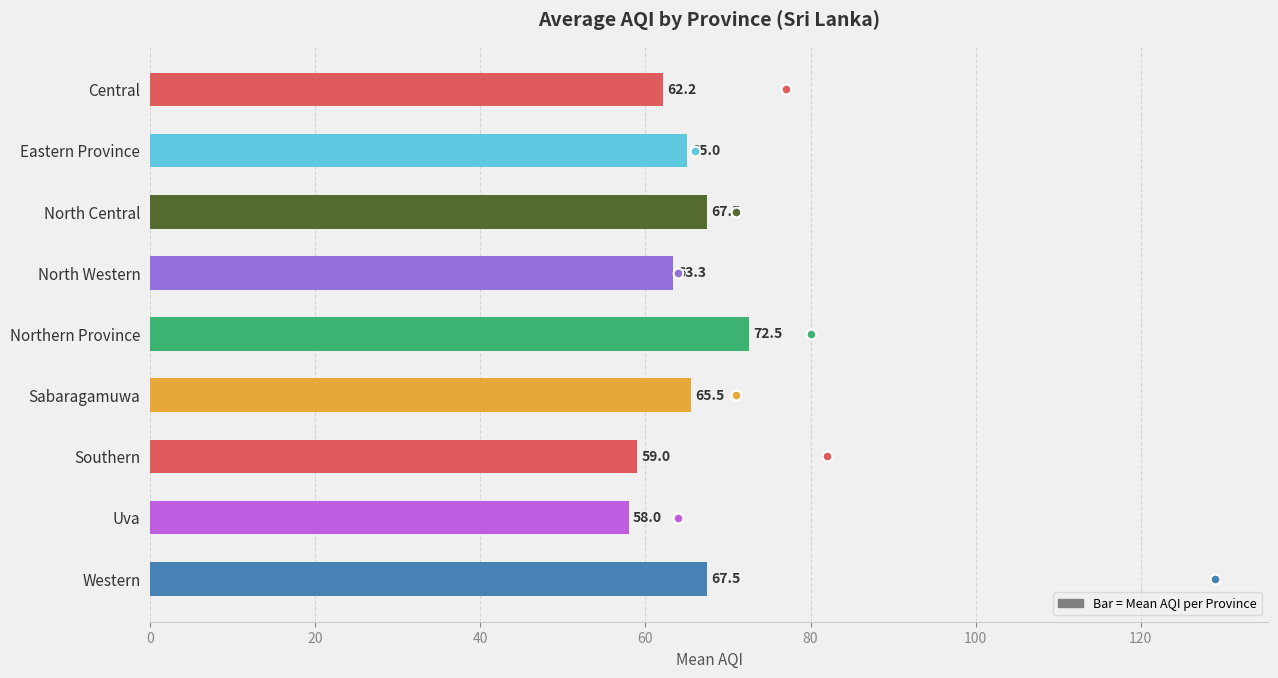

What is the maximum value shown in the chart?

72.5